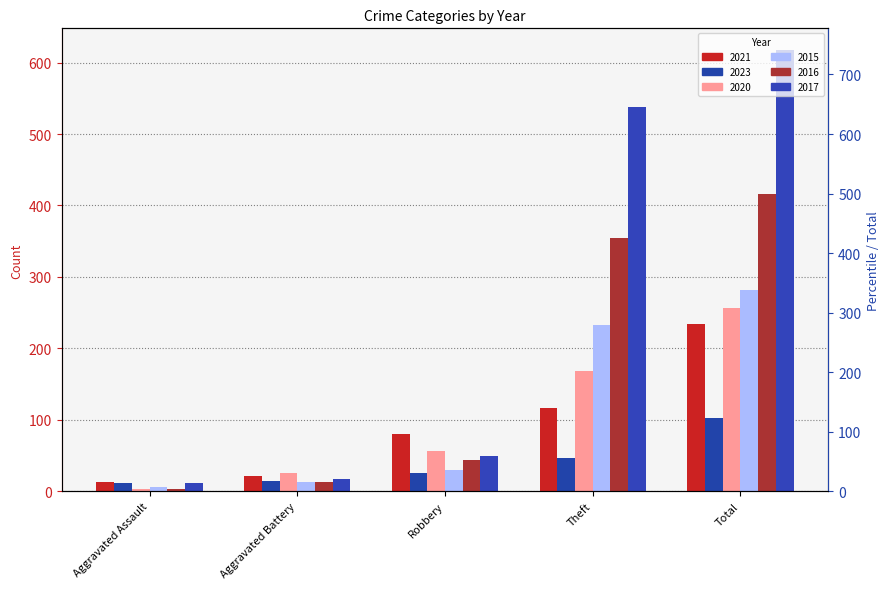

Which category has the highest value across all series?

Total